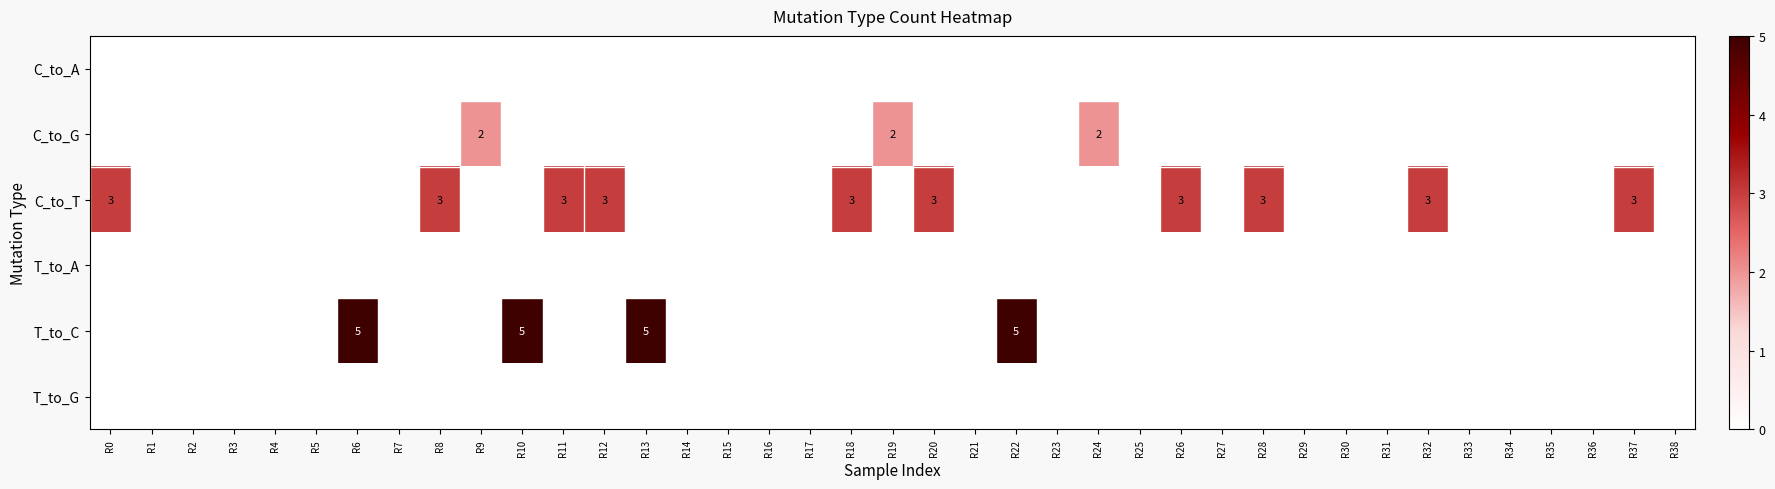

The C_to_G series shows -1 at R26. True or false?

False